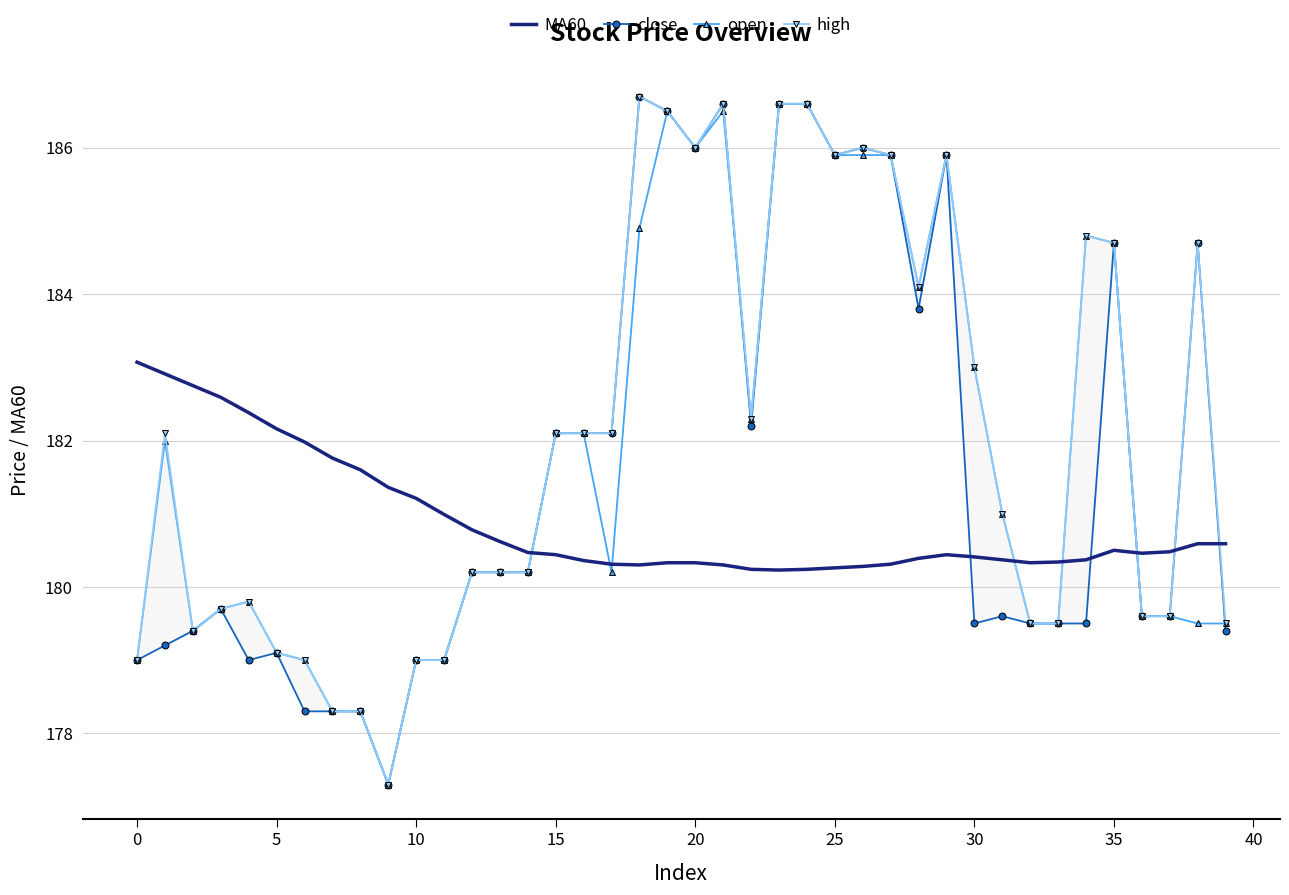

List the series in order of their peak value, lowest first.

MA60, open, close, high